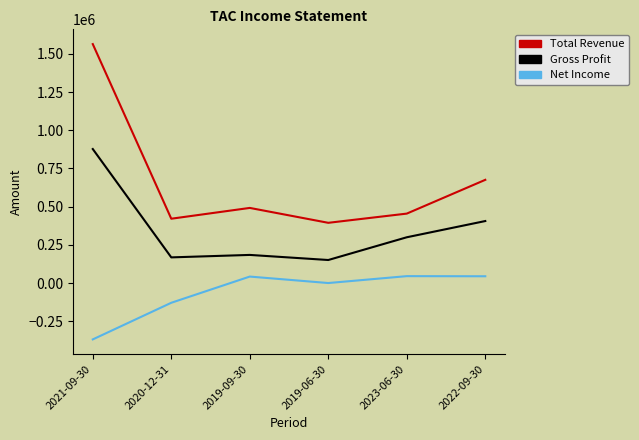

The Net Income series shows -621792 at 2021-09-30. True or false?

False